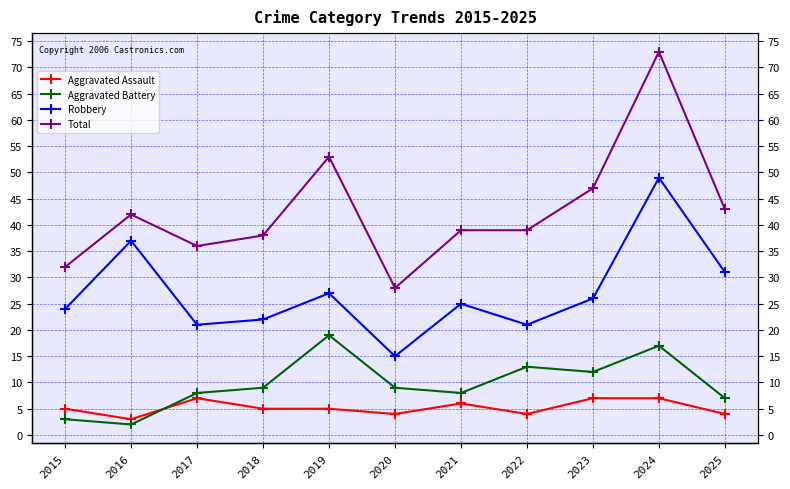

Which series has the widest spread of values?

Total